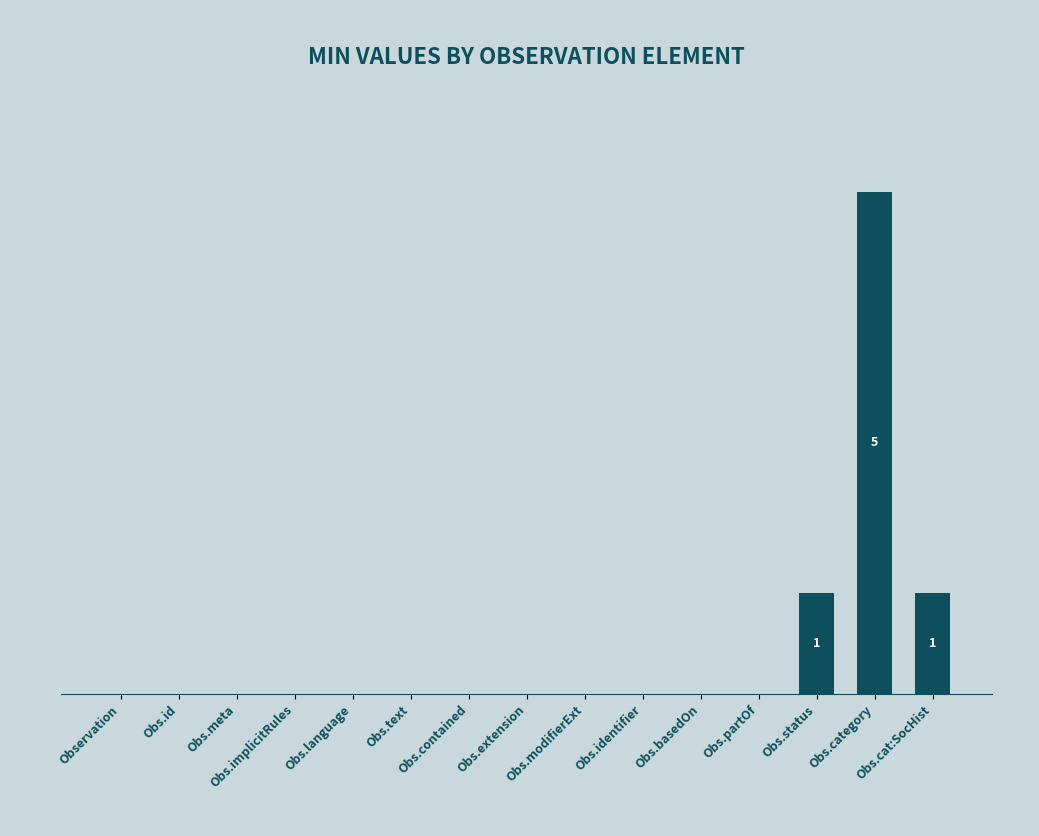

Between Obs.text and Obs.category, which is larger?

Obs.category